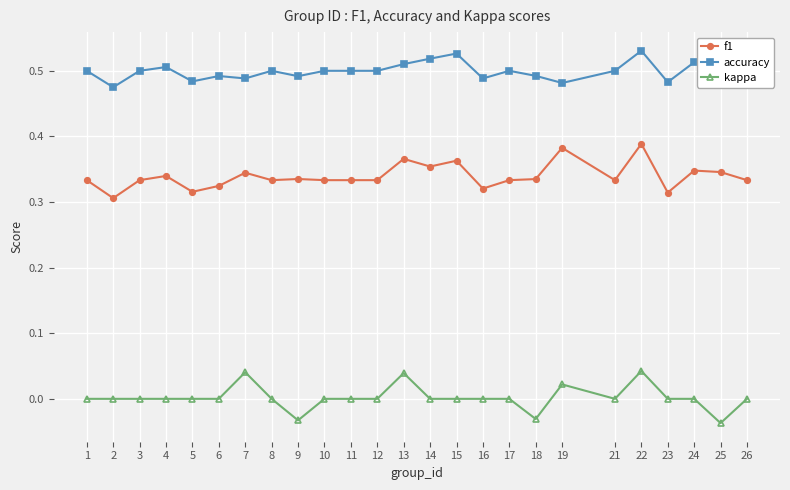

True or false: f1 has more than 2 points higher than both neighbors.

True